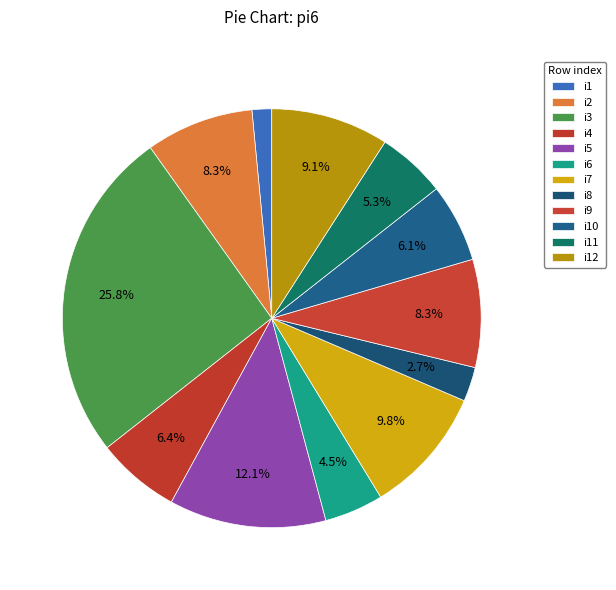

Count the number of slices in the pie.

12